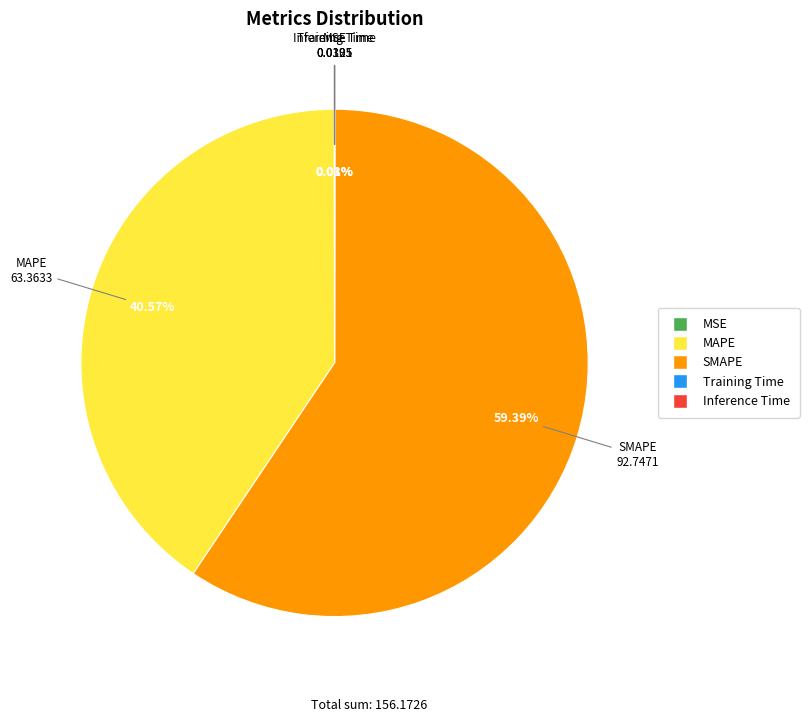

To the nearest percent, what is the difference between the largest and smallest slice percentages?

59%